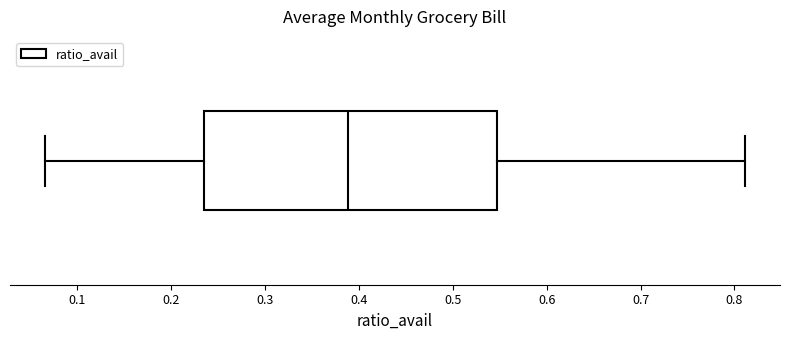

Read this box plot against the x-axis: the position of the median line, the range covered by the box, and the ends of both whiskers. The values are not printed on the chart, so give them approximately, as read against the axis.

median 0.39, box 0.24 to 0.55, whiskers 0.07 to 0.81